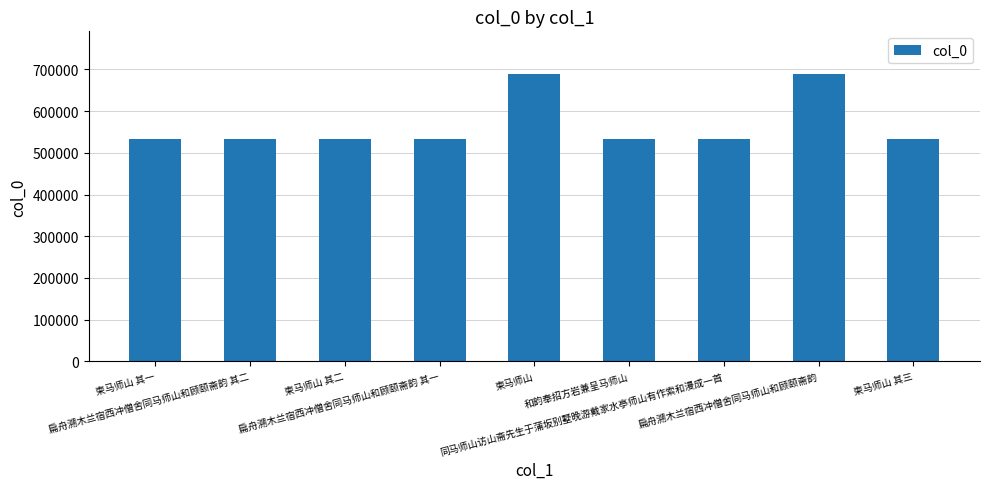

What is the maximum value shown in the chart?

688250